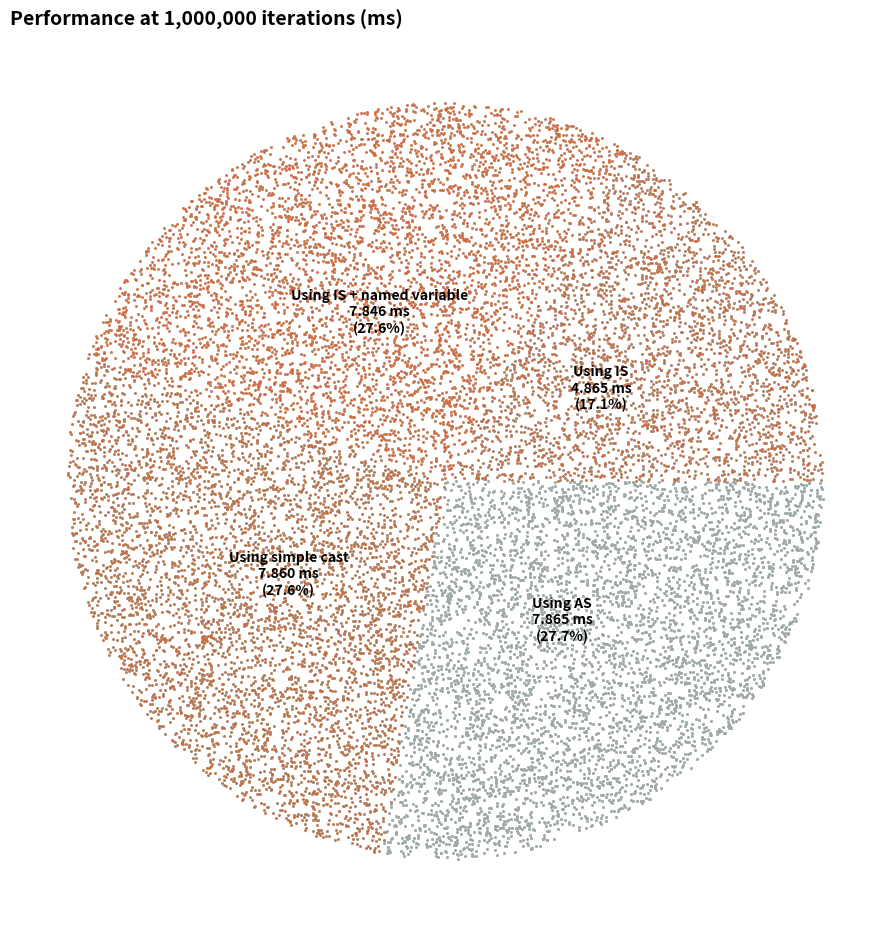

The Using IS + named variable slice represents 28% of the pie. True or false?

True